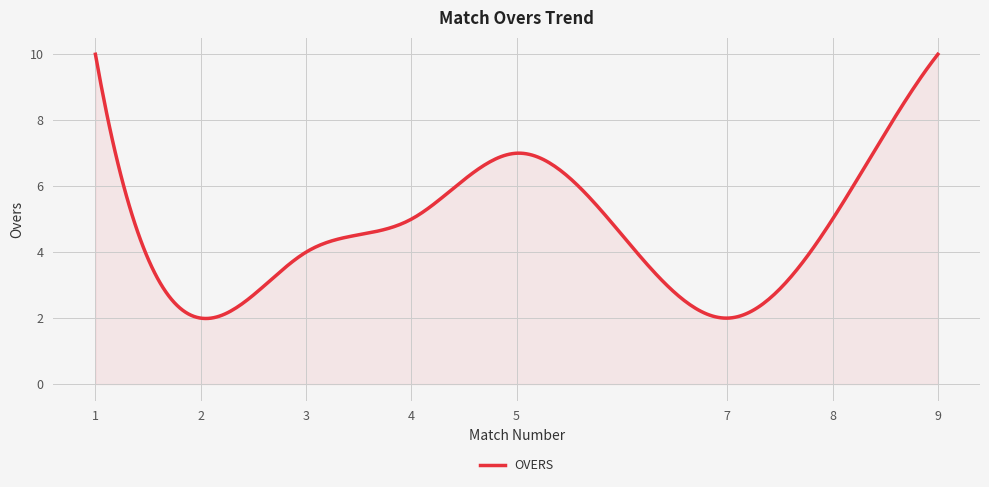

What is the difference between the maximum and minimum values?

8.0